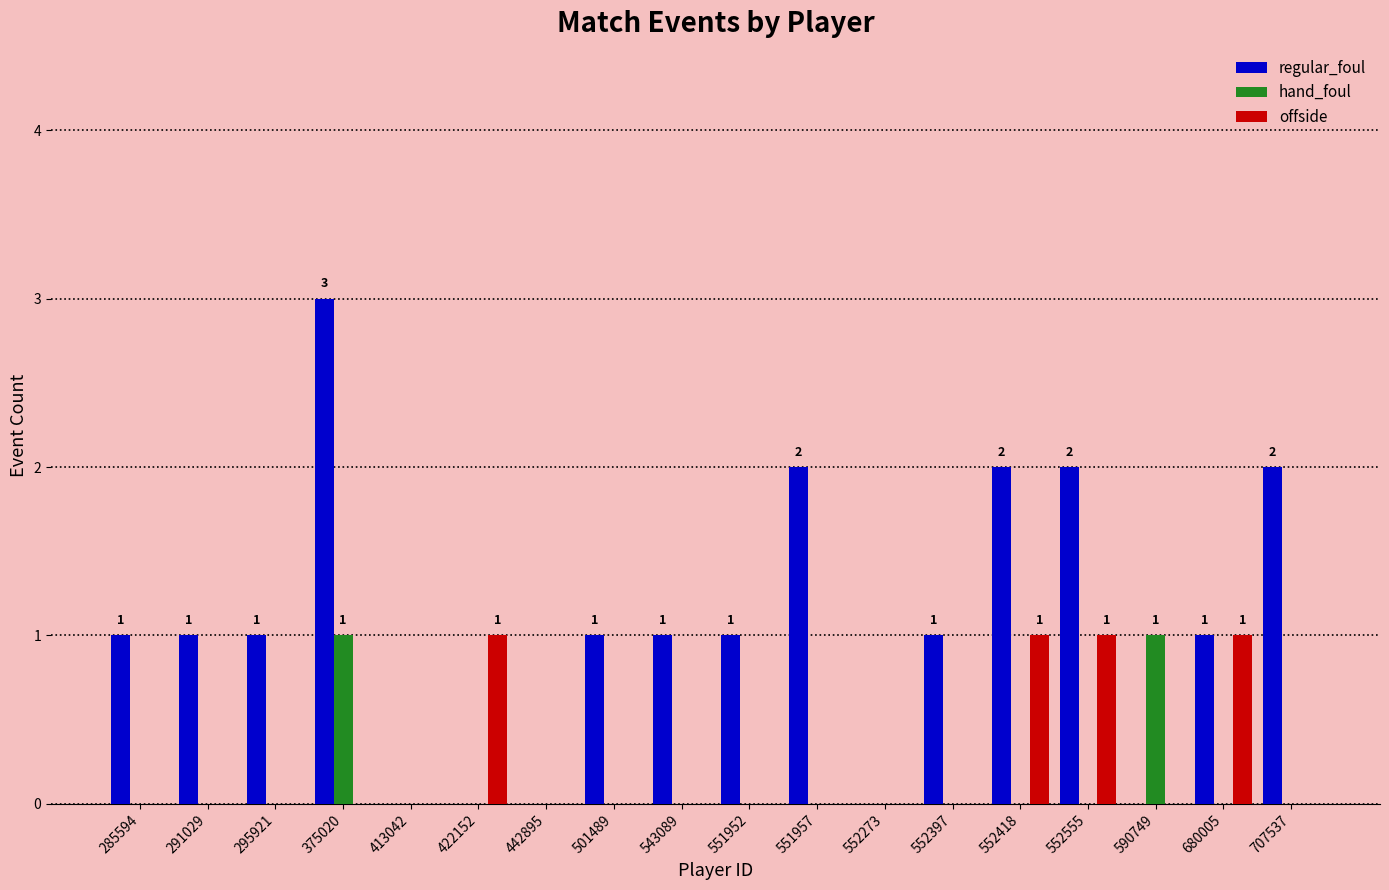

Which series has the largest total across all categories?

regular_foul